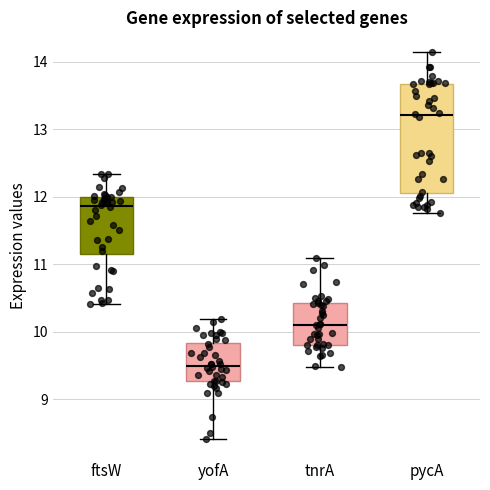

Which box has the highest median line?

pycA